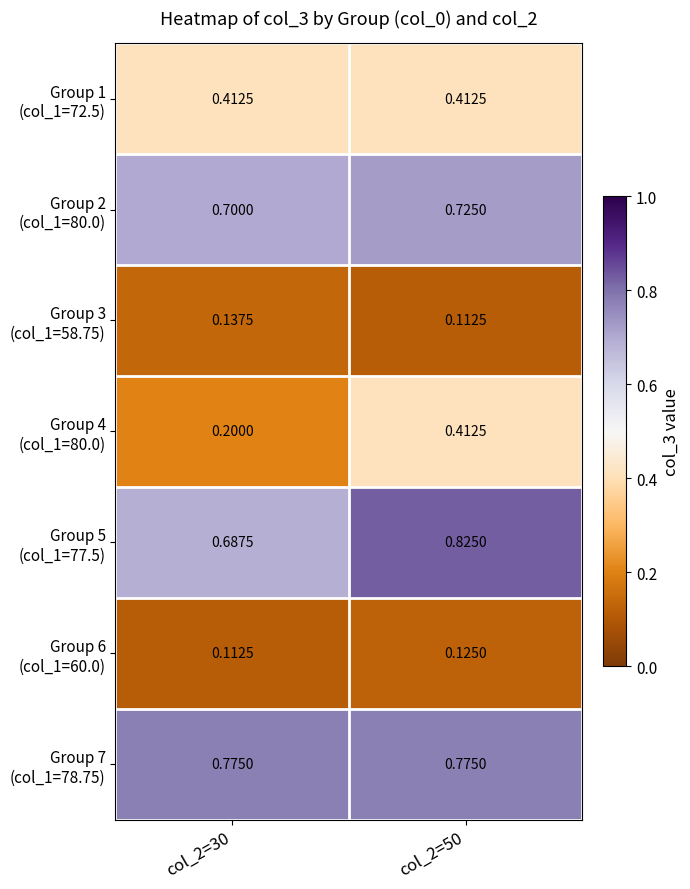

Count the number of categories in the chart.

2